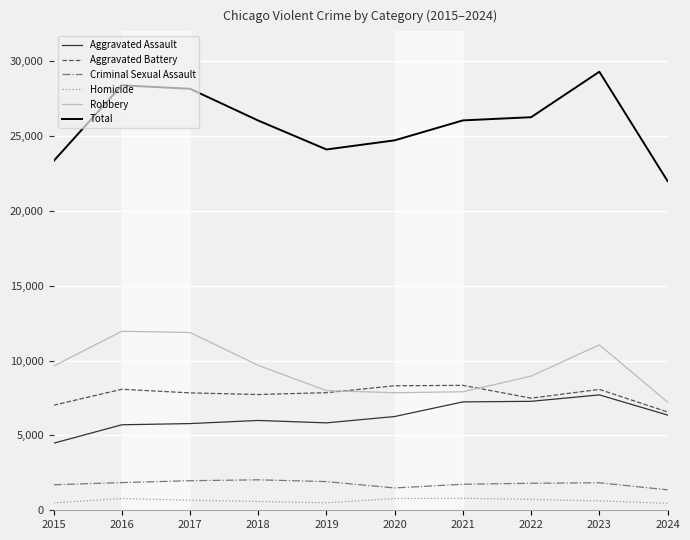

What is the difference between the maximum and second lowest values in the Robbery series?

4105